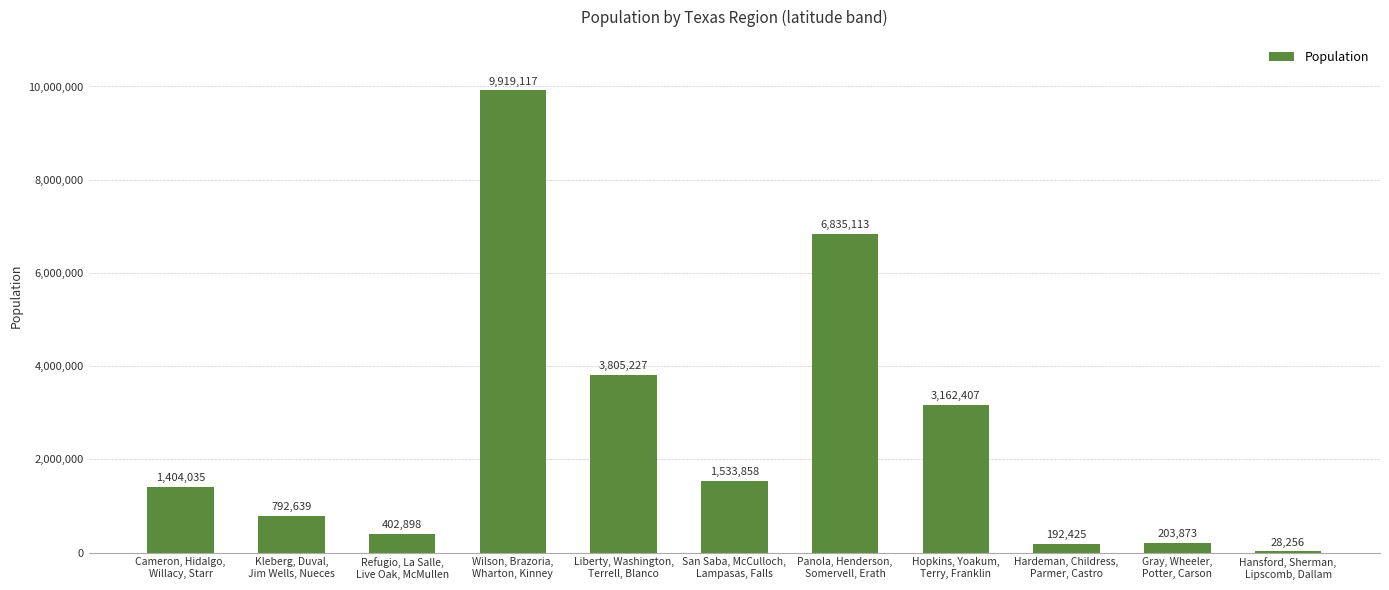

What is the greatest value displayed?

9919117